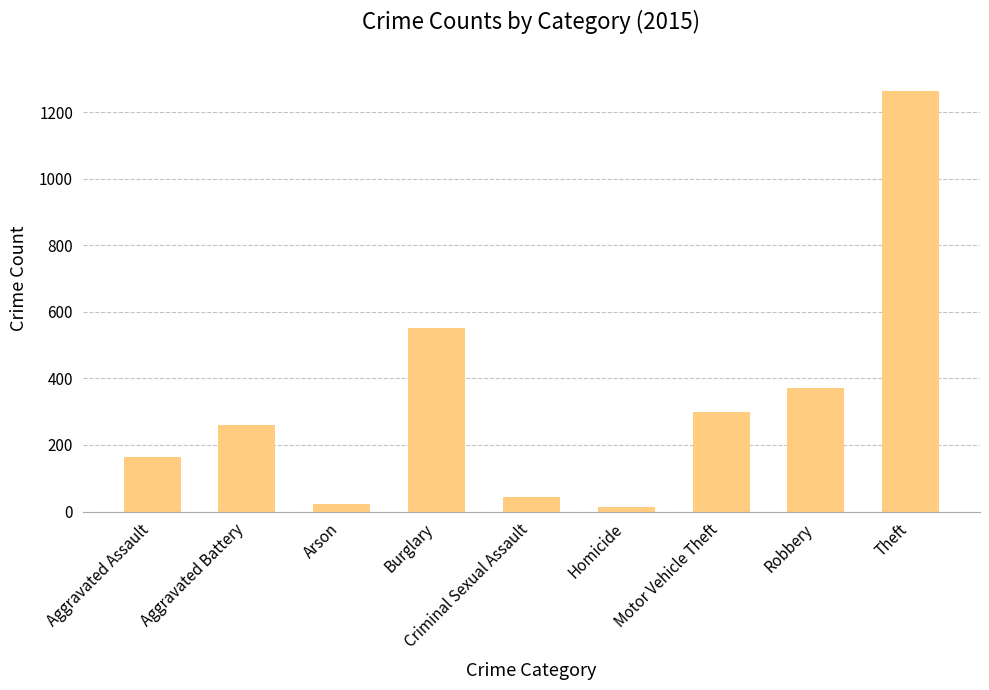

Reading right to left, what are all the values shown in this chart?

1263	372	299	13	43	552	22	260	164